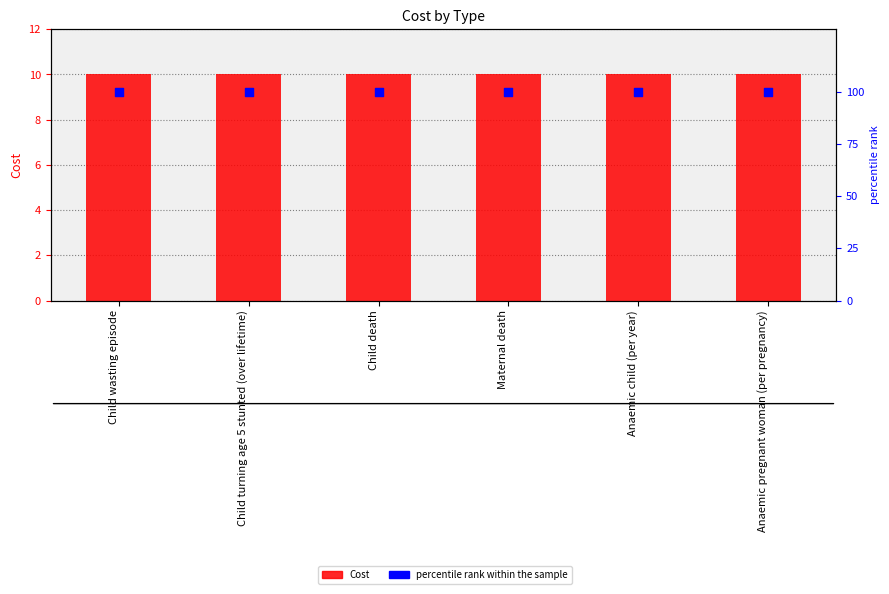

At which category is the sum across all series the highest?

Child wasting episode